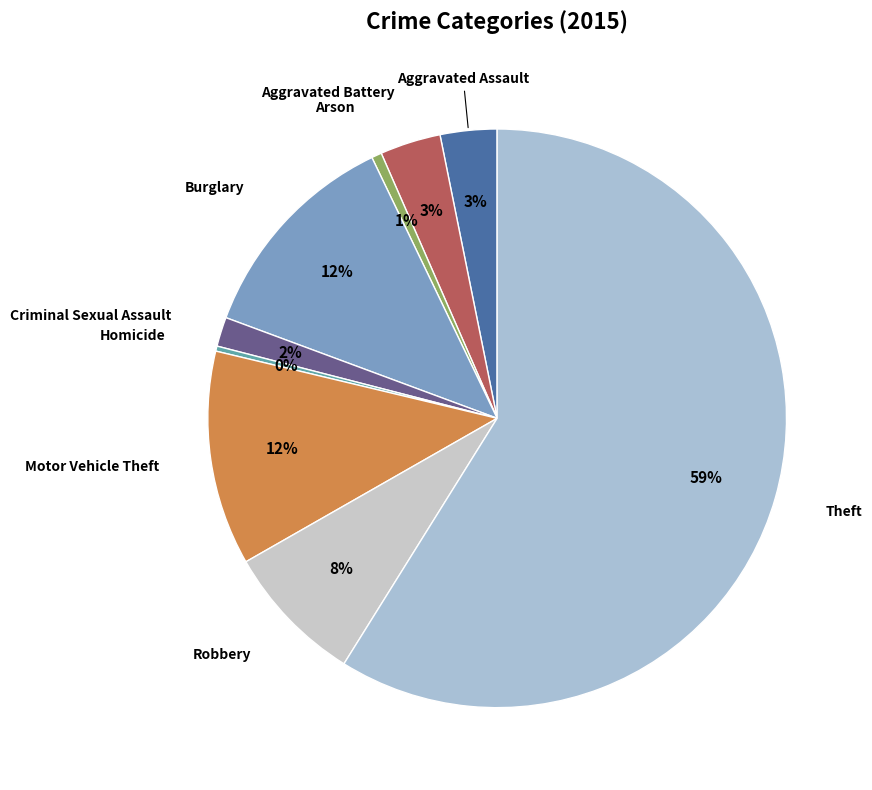

Between Motor Vehicle Theft and Theft, which is larger?

Theft